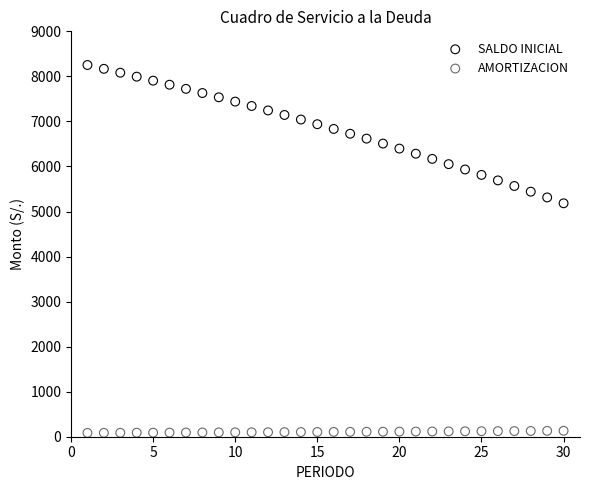

Which series reaches the minimum Y coordinate?

AMORTIZACION